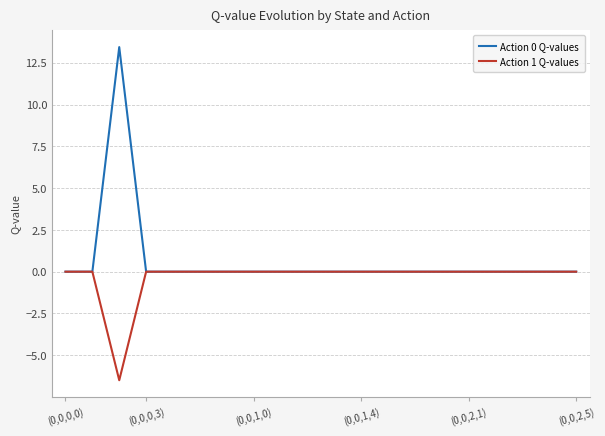

Rank the series by their maximum value, from lowest to highest.

Action 1 Q-values, Action 0 Q-values